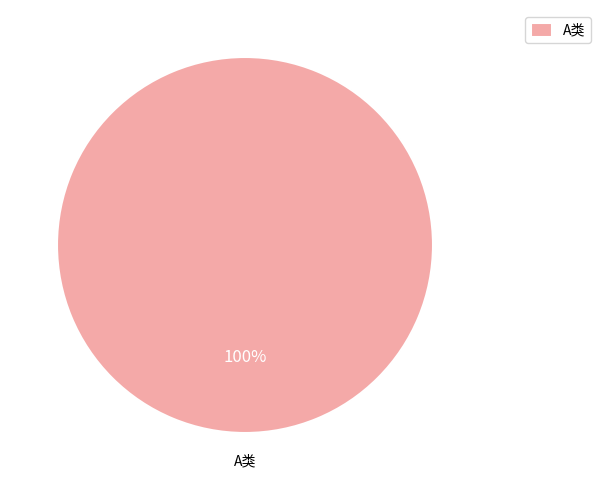

Rank the categories by value from highest to lowest.

A类